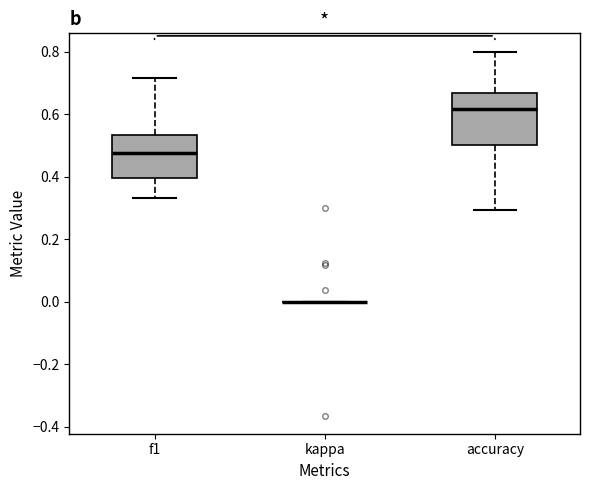

Where does the lower whisker of the box for accuracy end on the y-axis? The values are not printed on the chart, so give them approximately, as read against the axis.

0.30